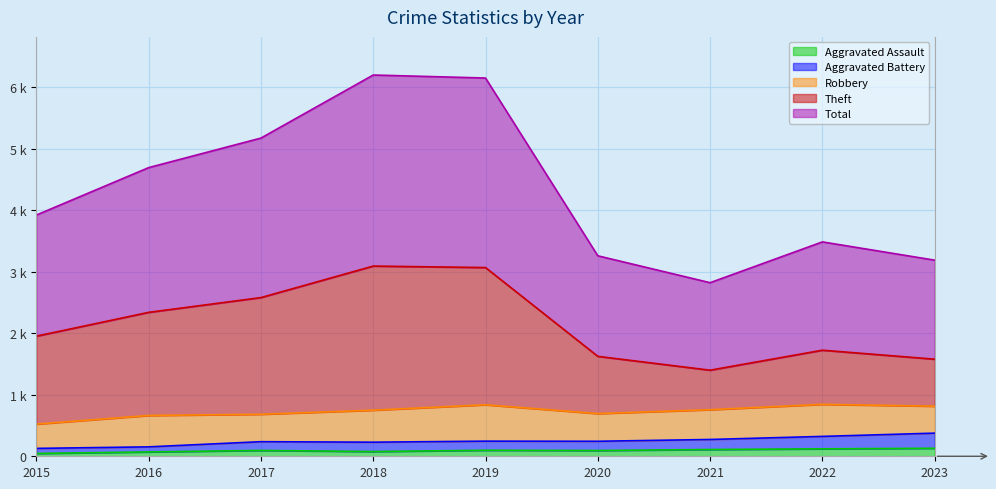

True or false: Total and Aggravated Battery cross at least once.

False